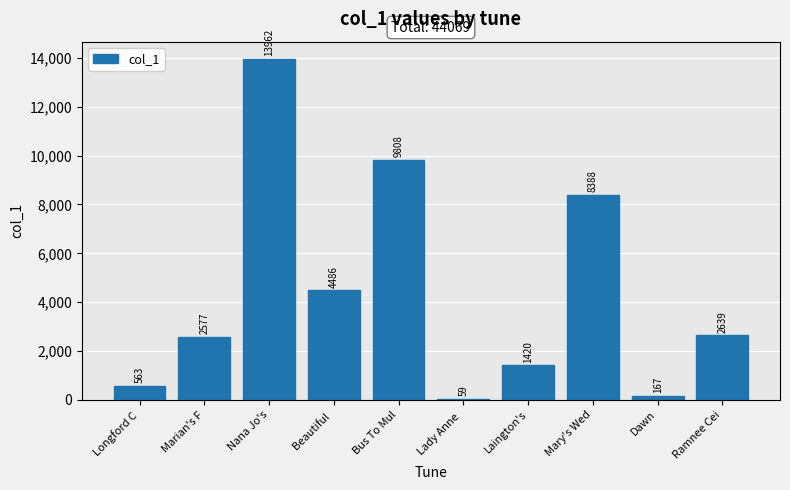

What position from the right is Dawn?

2